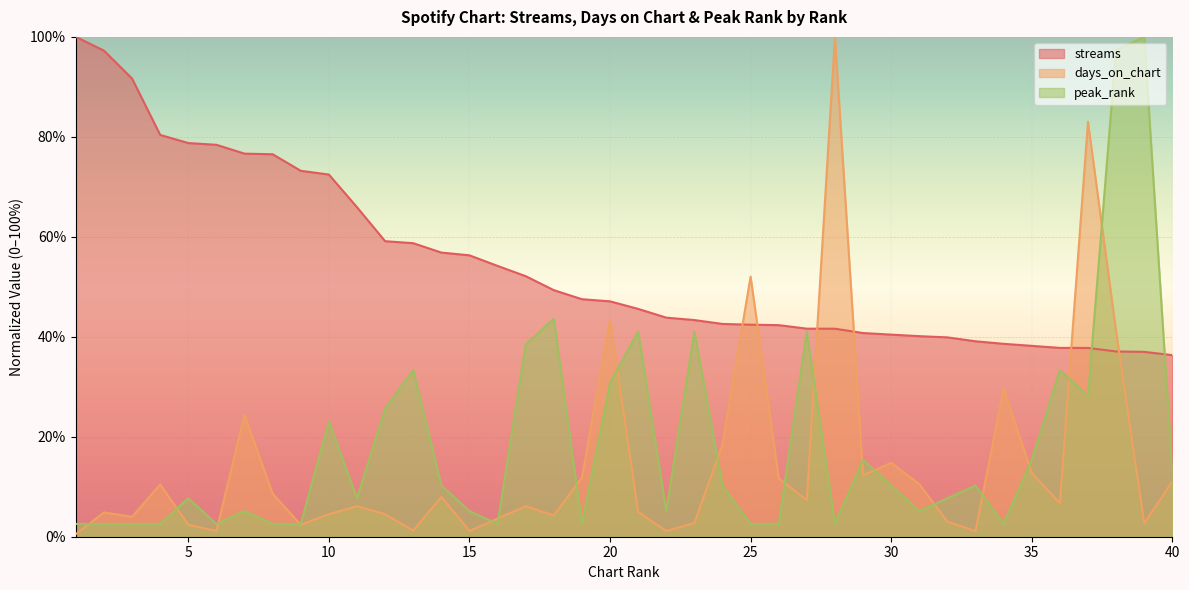

What is the difference between the peak_rank values at 6 and 24?

7.7